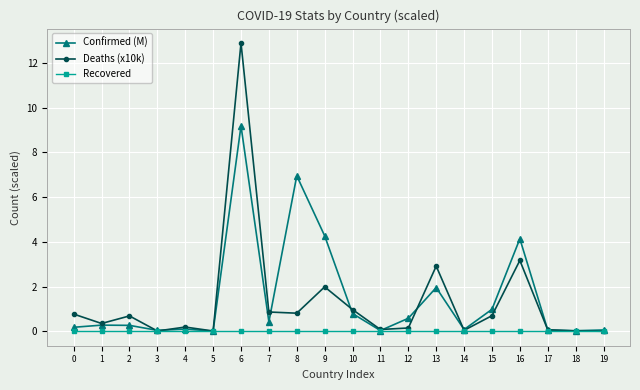

At how many categories does at least one series exceed 4?

4